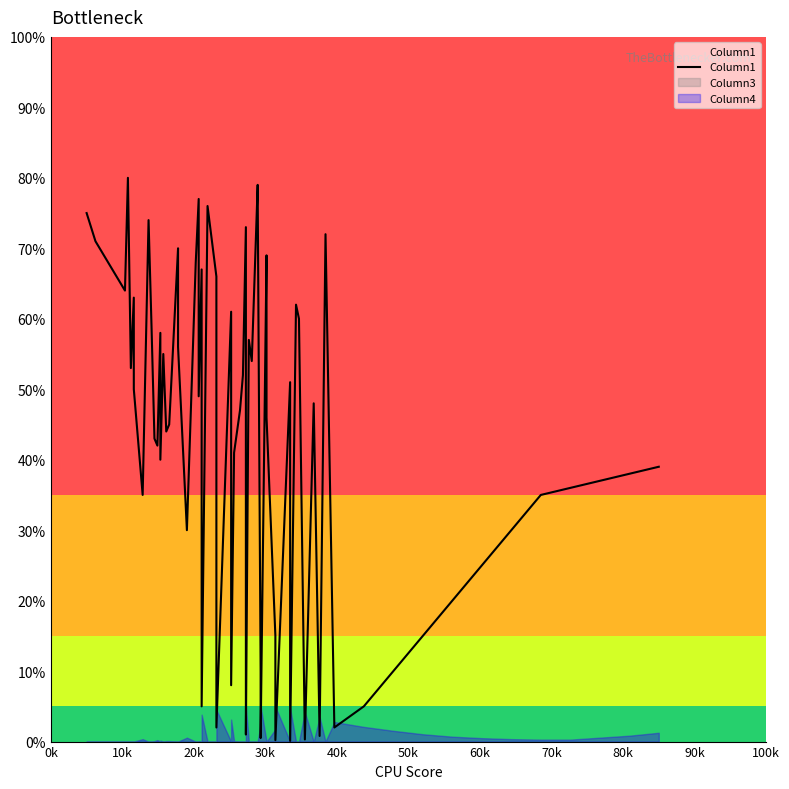

Which series has the largest total across all categories?

Column1